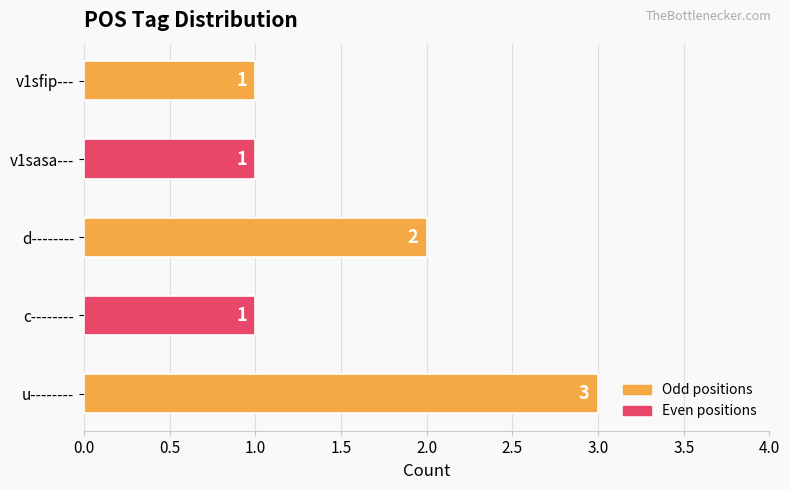

Reading bottom to top, transcribe all the data shown in this chart.

u--------=3	c--------=1	d--------=2	v1sasa---=1	v1sfip---=1